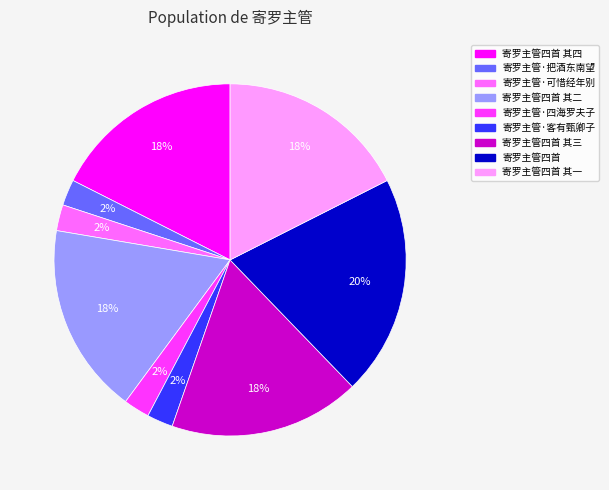

Approximately how many times larger is the value at 寄罗主管·客有甄卿子 compared to 寄罗主管·可惜经年别?

1.0